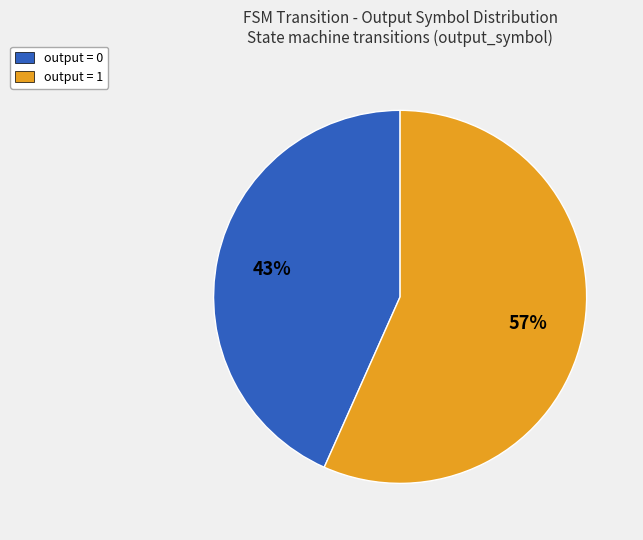

Is there a majority slice in this chart?

Yes